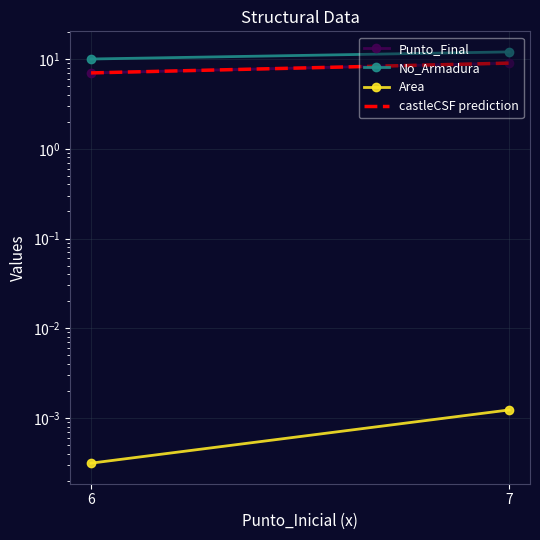

At 6, list the series in order from largest to smallest.

No_Armadura, Punto_Final, castleCSF prediction, Area